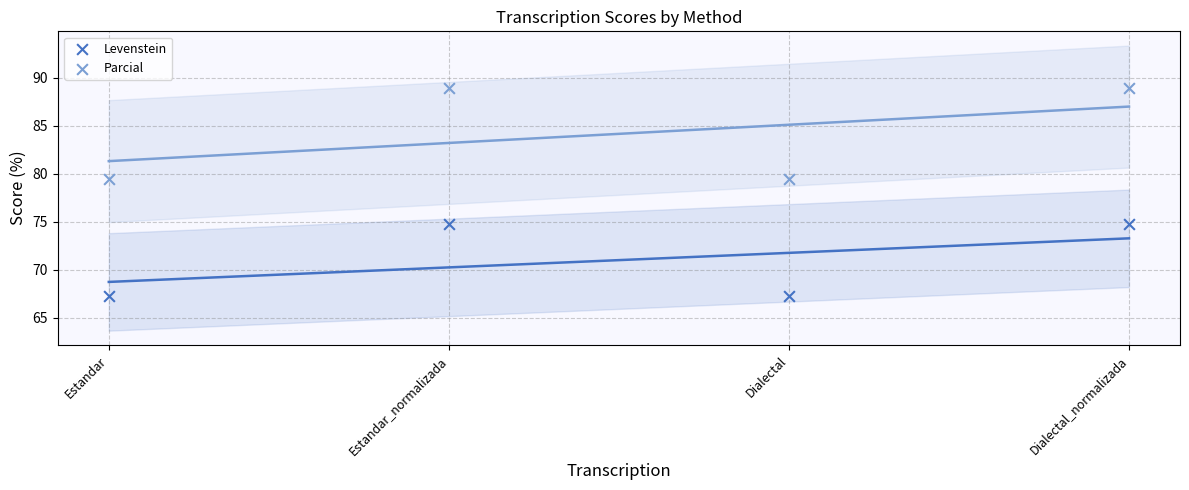

Across all data points, what is the average Y value?

77.6